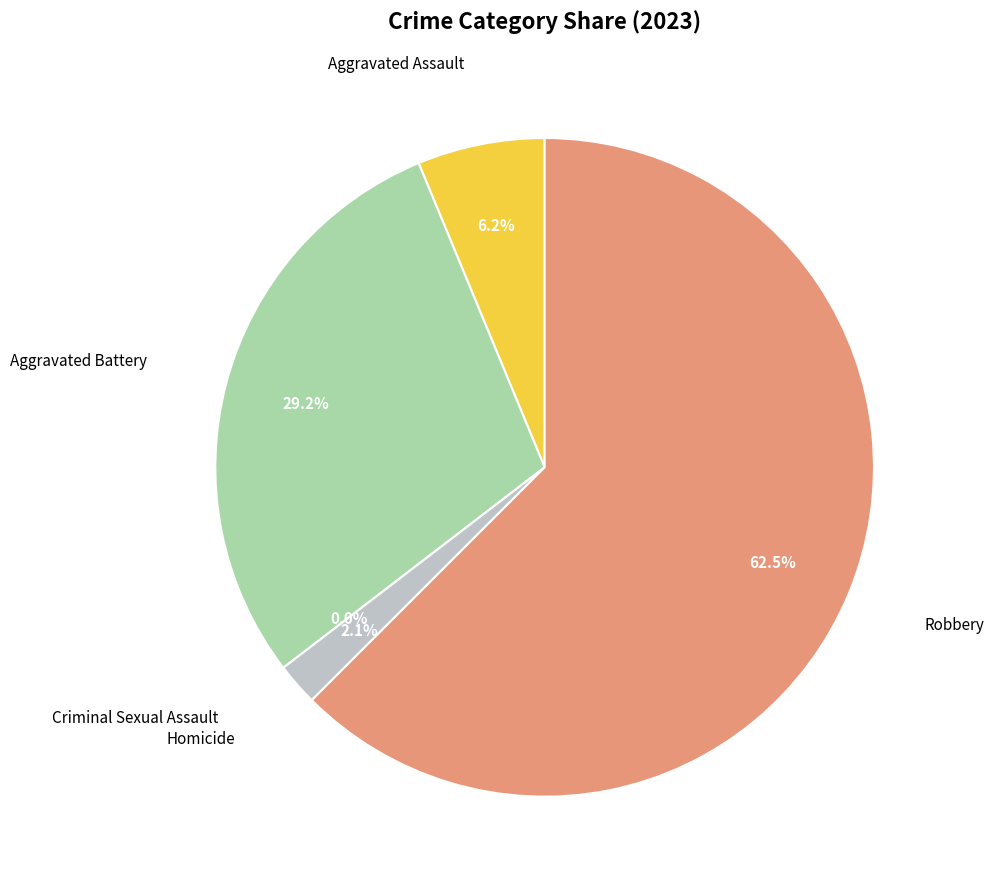

The Homicide slice represents 2% of the pie. True or false?

True